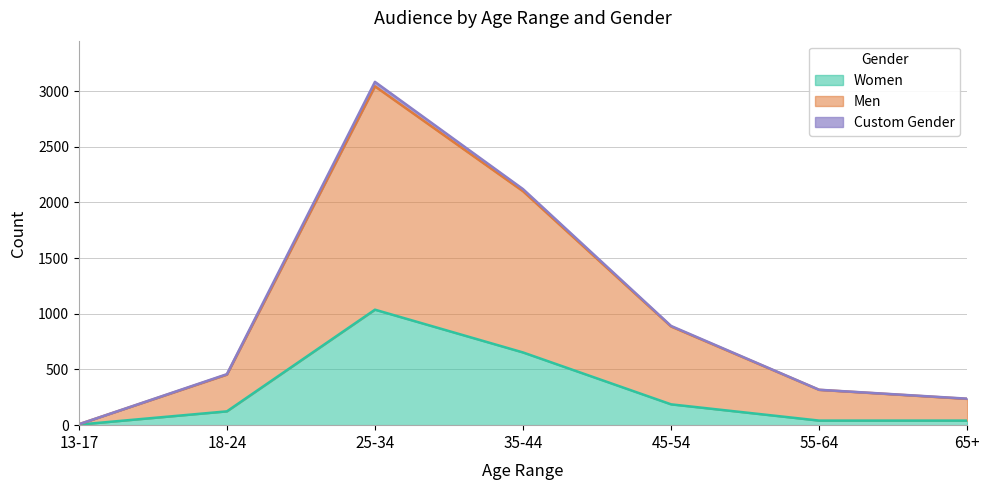

What is the difference between the Women values at 35-44 and 25-34?

384